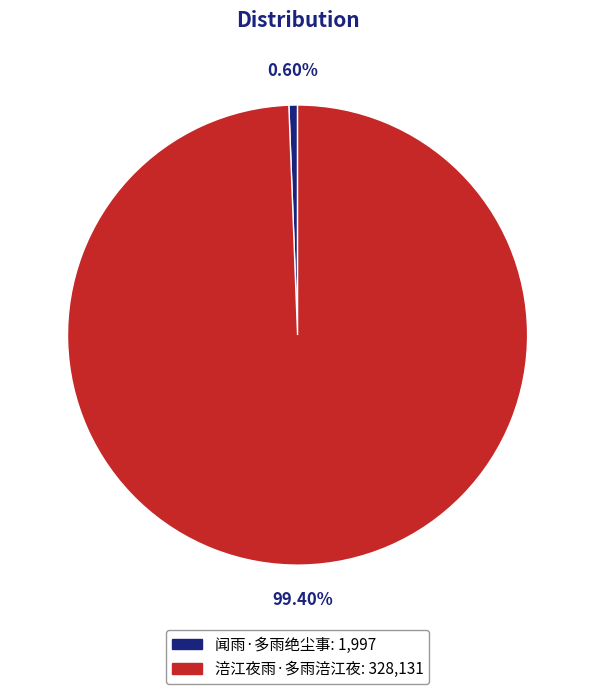

What is the ratio of the value at 涪江夜雨·多雨涪江夜 to the value at 闻雨·多雨绝尘事?

164.3